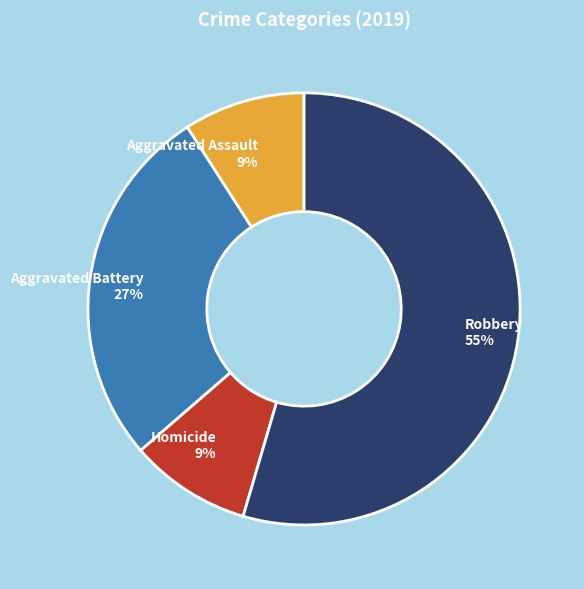

To the nearest percent, what portion does Robbery represent?

55%